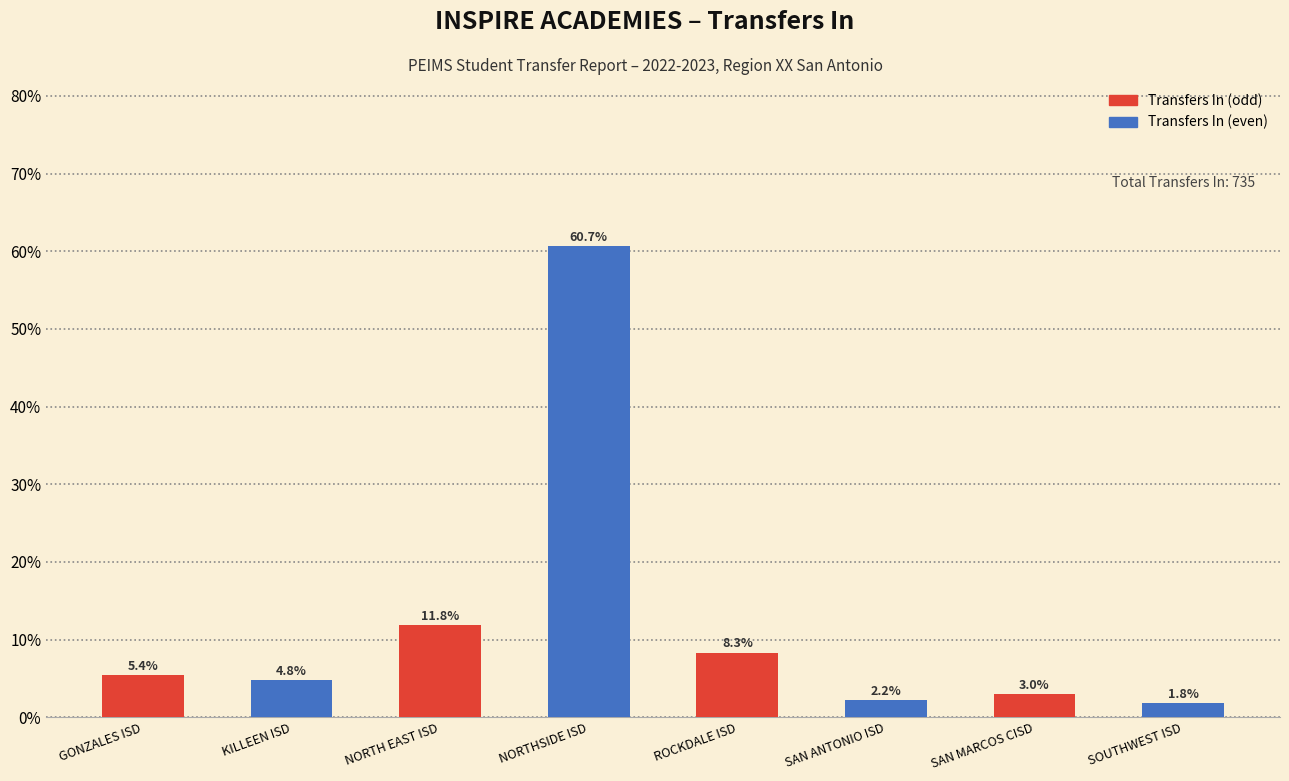

What is the label of the 7th bar from the left?

SAN MARCOS CISD